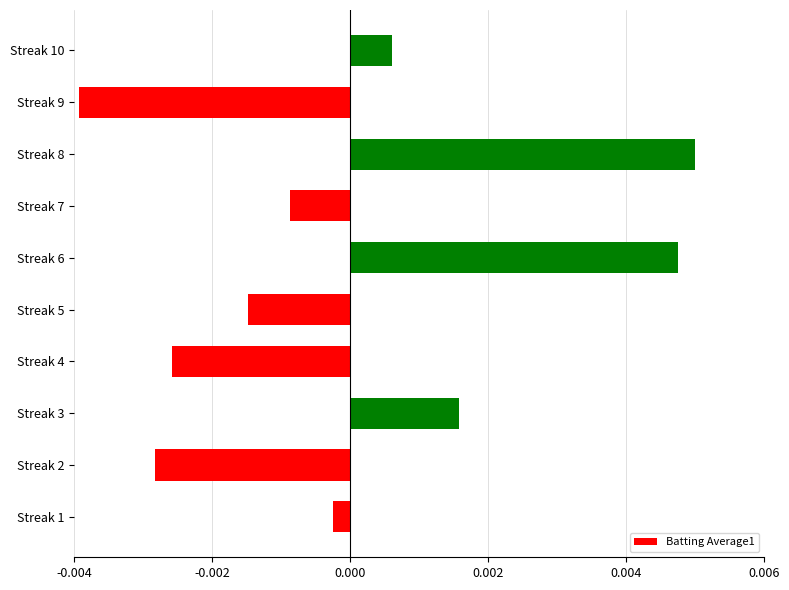

Where is the data nearest to the value 0?

Streak 1